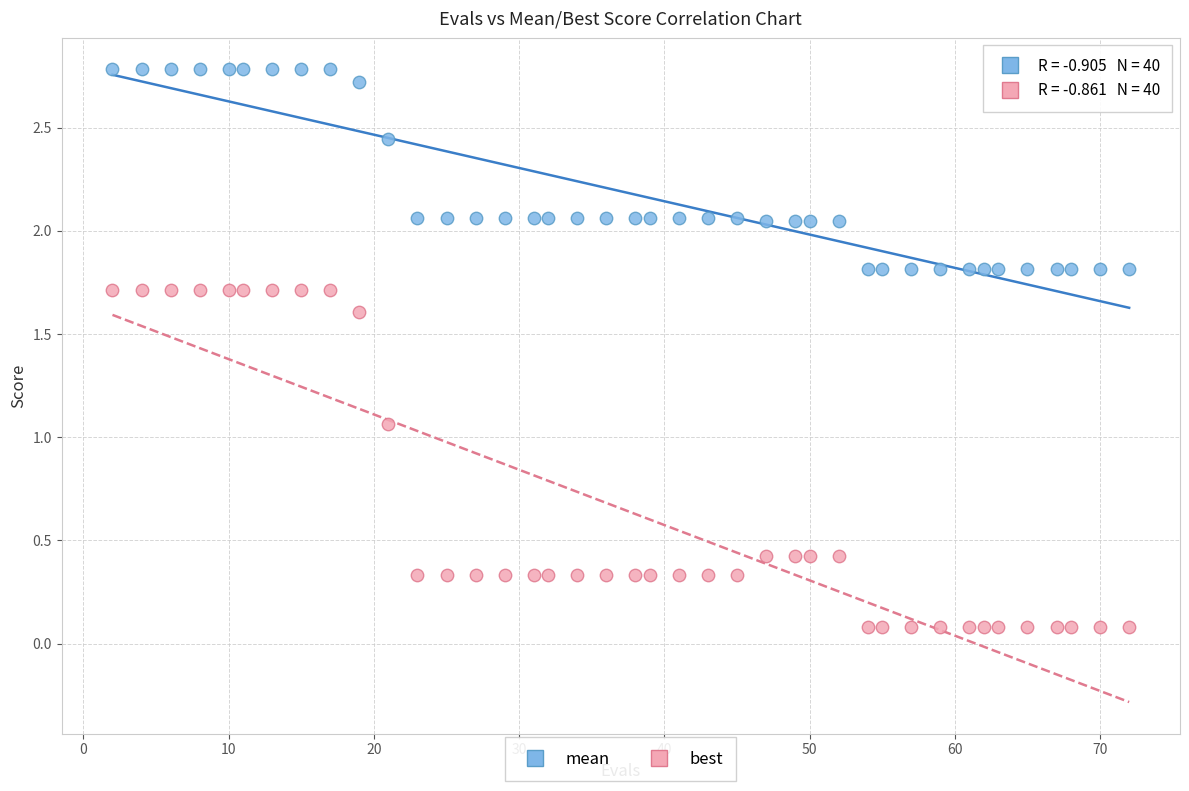

Which series reaches the maximum Y coordinate?

mean